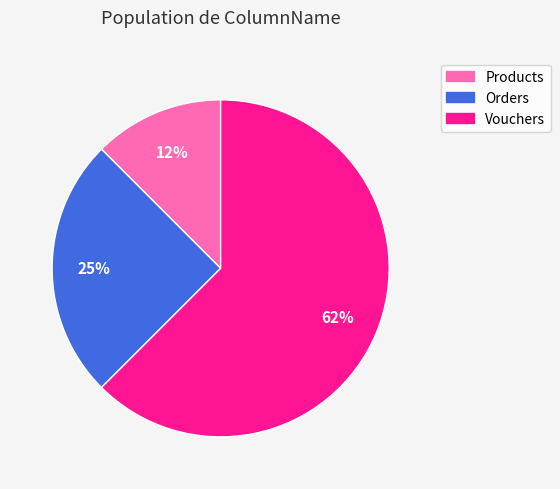

Which has a higher value, Orders or Vouchers?

Vouchers